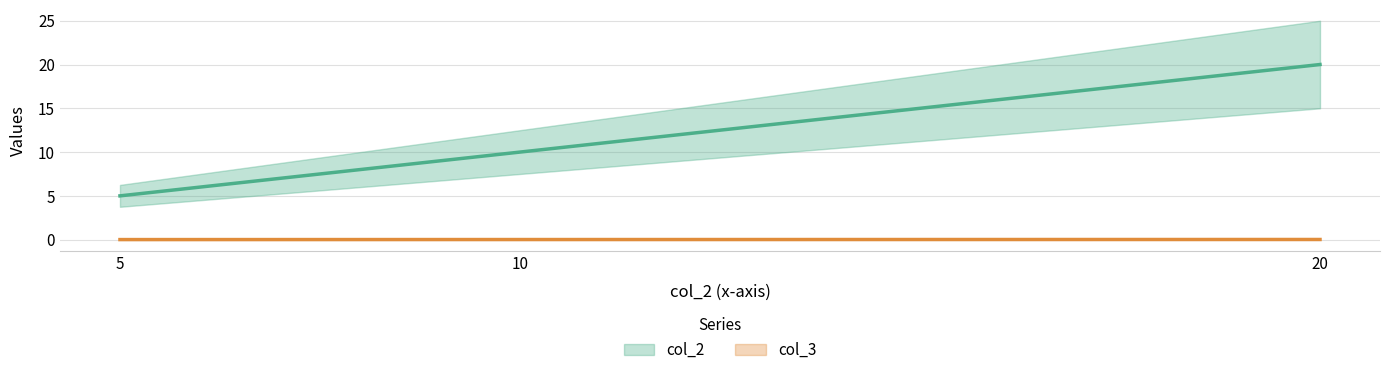

Between 20 and 5, which is larger?

20